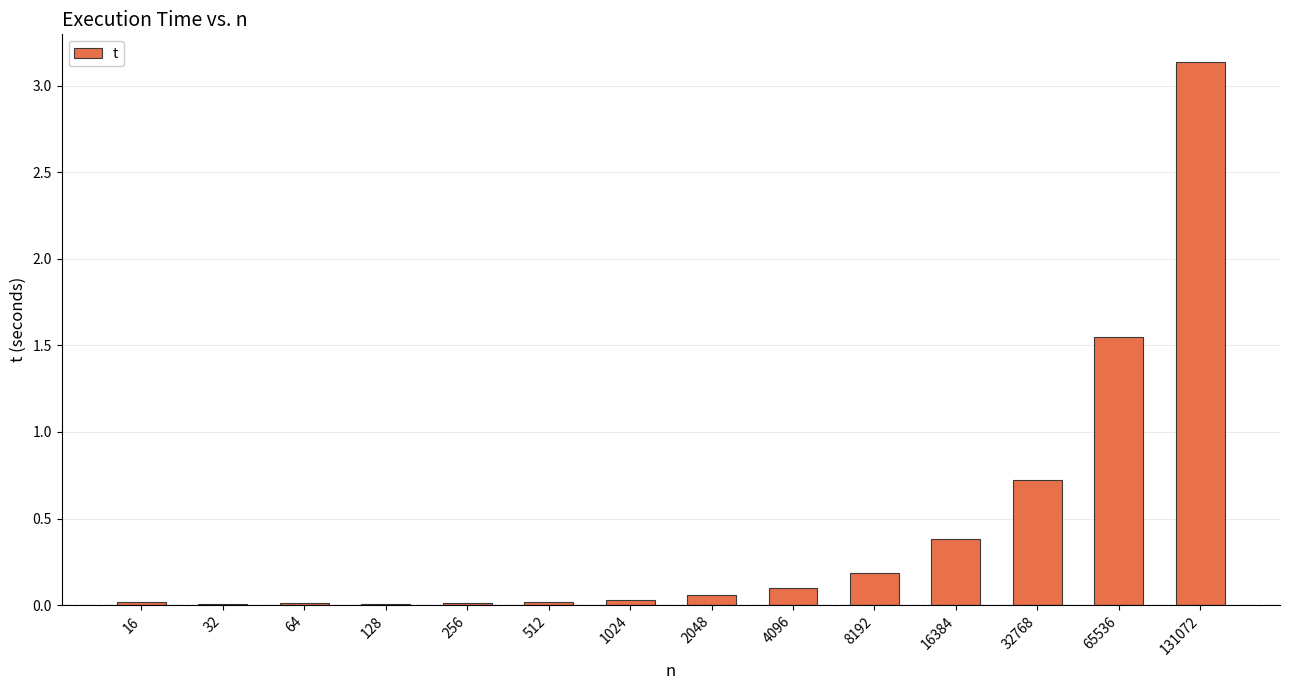

What is the change in value from 1024 to 16384?

+0.3